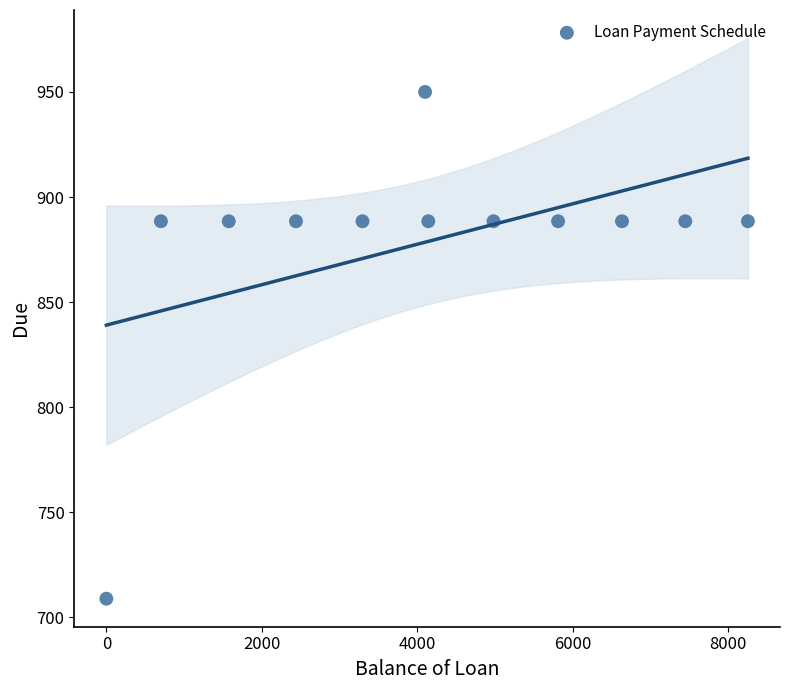

What is the range of Y values (max minus min)?

241.1